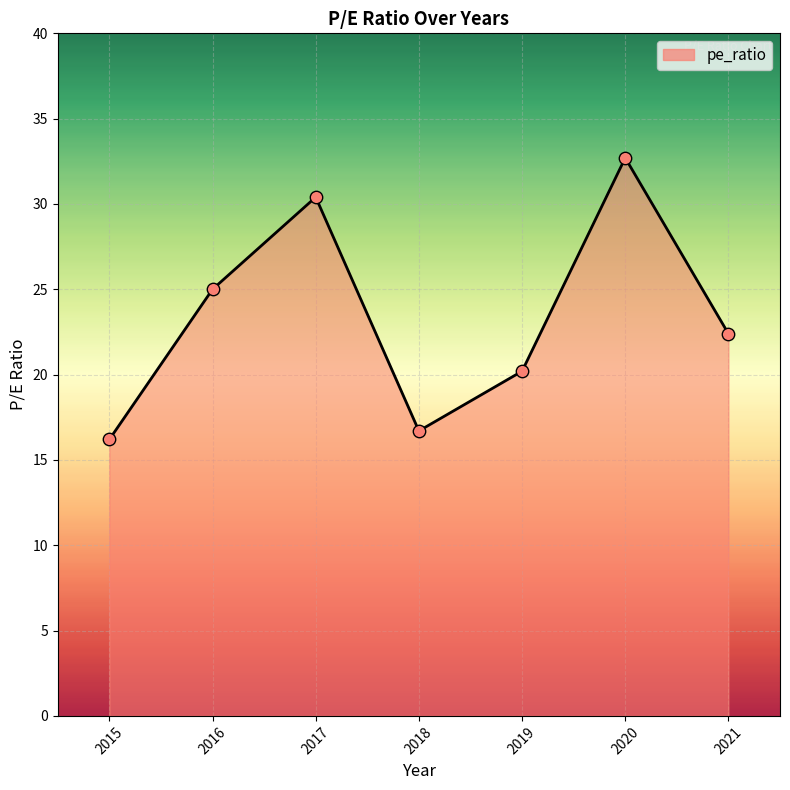

Between 2018 and 2016, which is larger?

2016